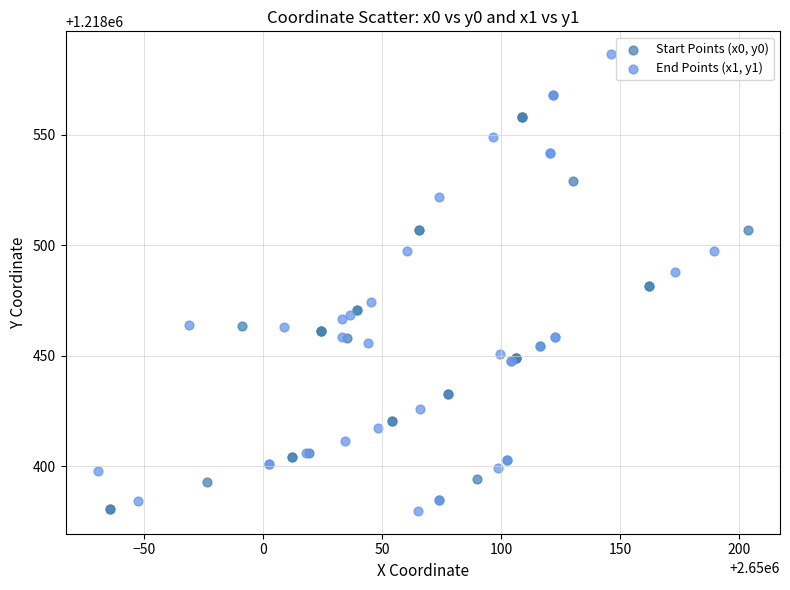

Which series contains the highest Y value?

End Points (x1, y1)